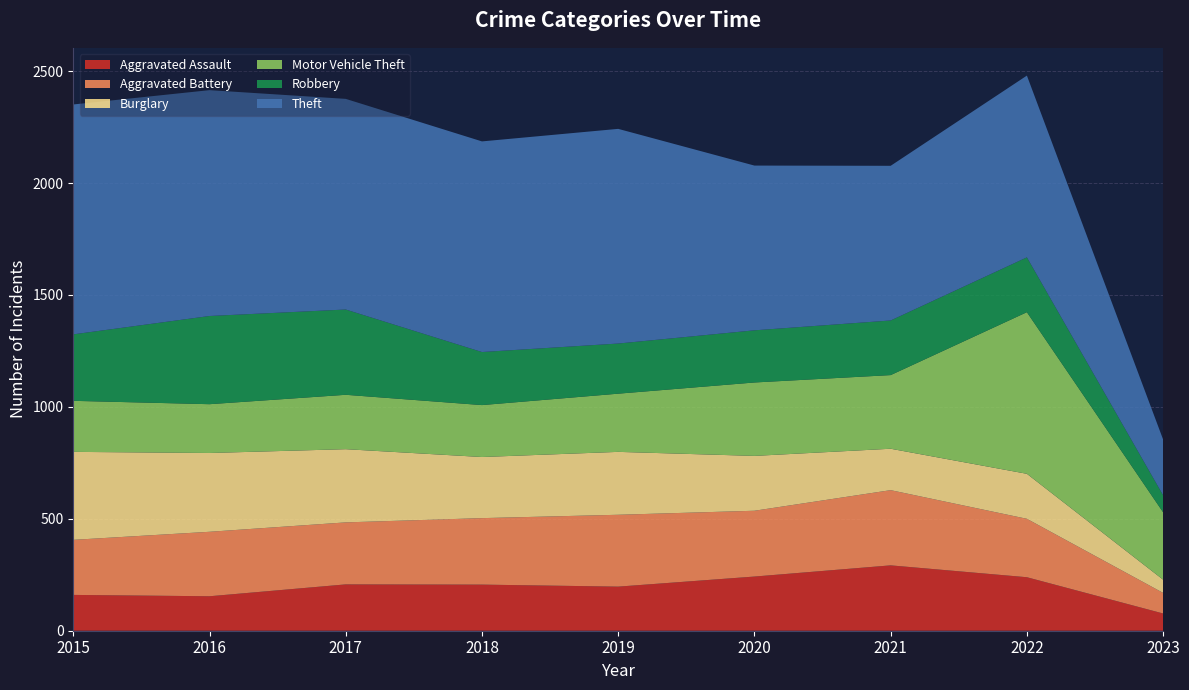

Reading right to left, extract all data points from this chart.

Aggravated Assault: 77	239	292	242	197	206	207	154	160
Aggravated Battery: 92	261	336	294	321	297	277	288	246
Burglary: 59	201	185	245	281	273	327	352	393
Motor Vehicle Theft: 301	722	329	328	260	232	243	218	228
Robbery: 76	245	244	233	224	237	381	394	297
Theft: 249	812	691	736	959	941	941	1009	1027